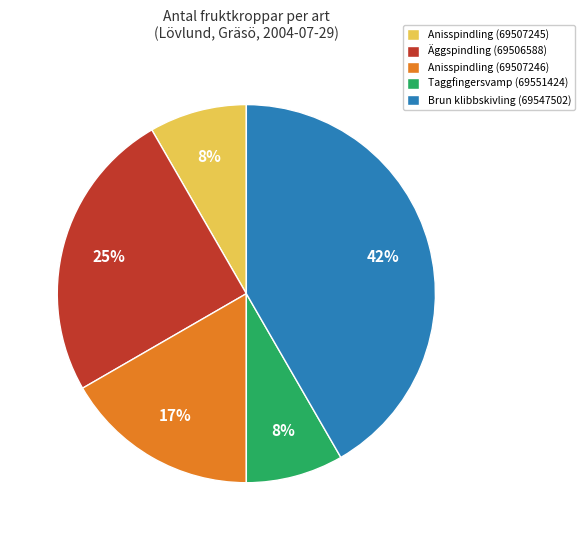

Count the number of slices in the pie.

5